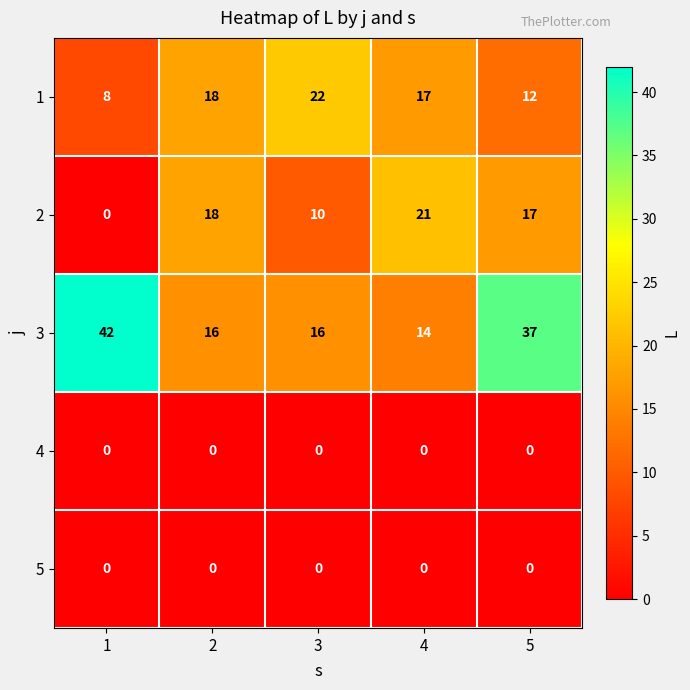

What is the total value across all series at 2?

52